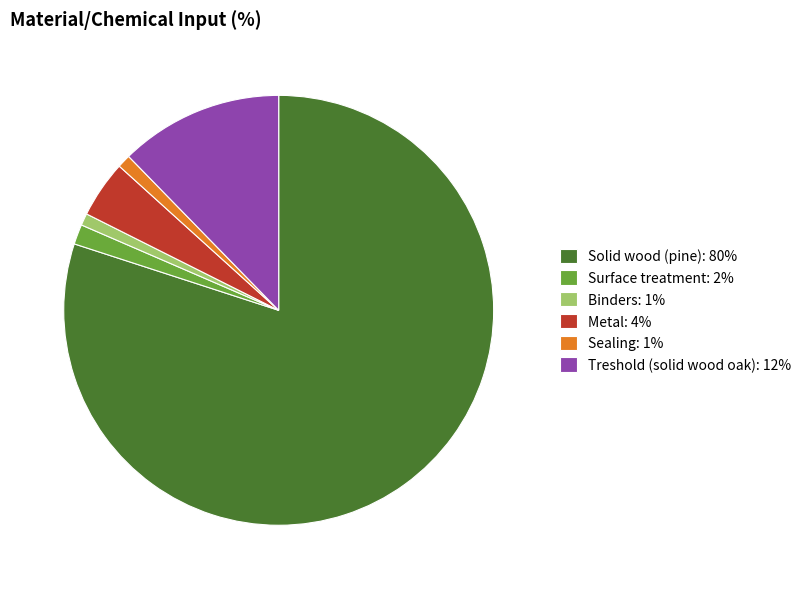

Approximately how many times larger is the value at Treshold (solid wood oak): 12% compared to Sealing: 1%?

12.3